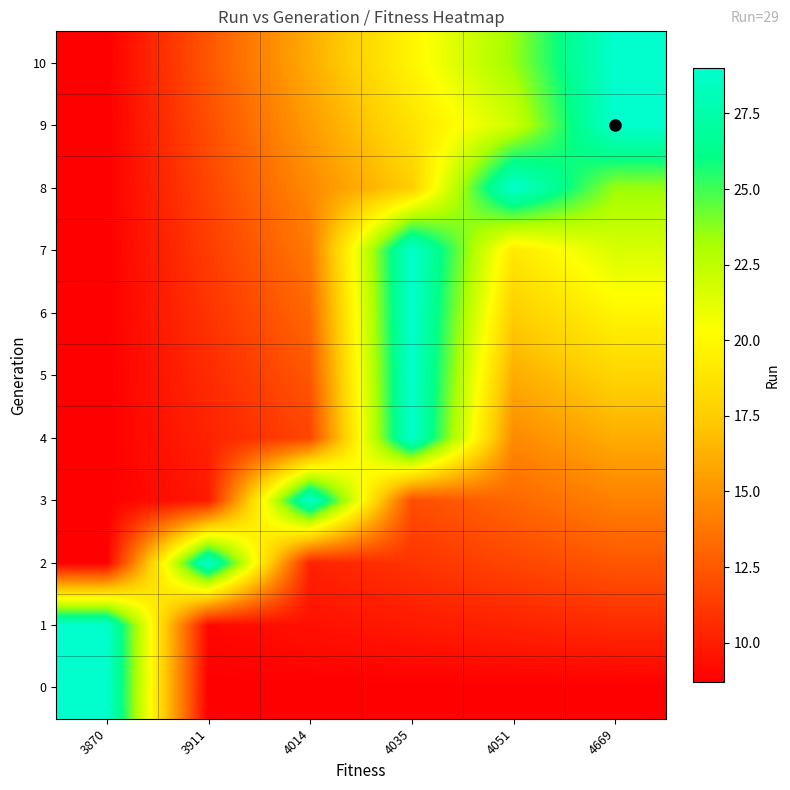

At which category is the sum across all series the highest?

4035